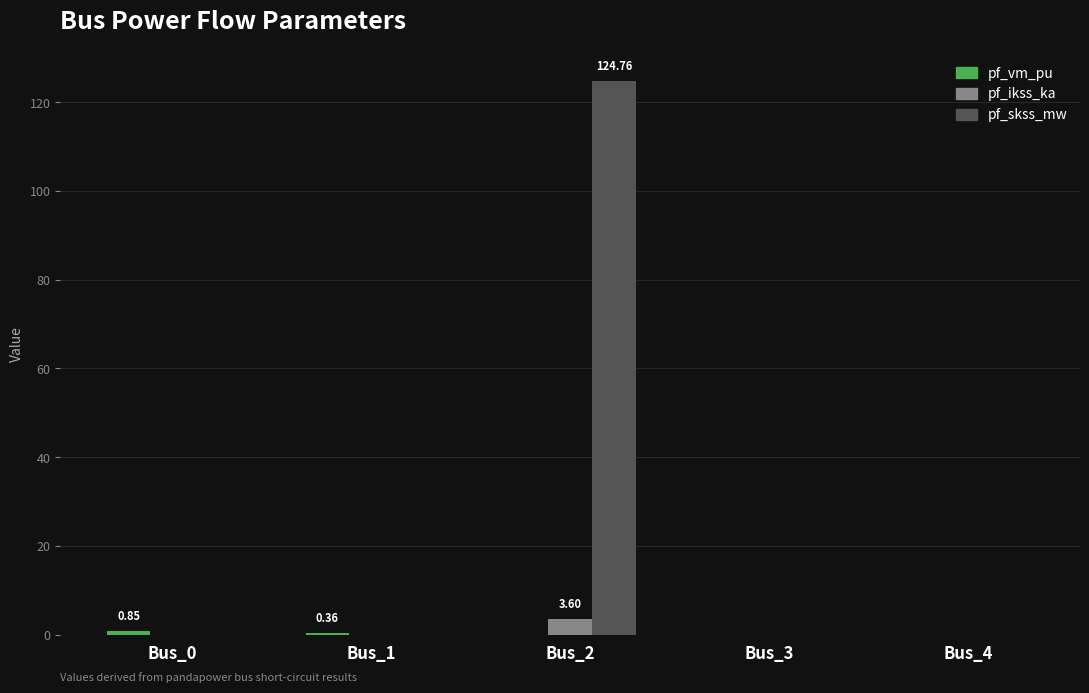

Which series changed the most between Bus_2 and Bus_3?

pf_skss_mw